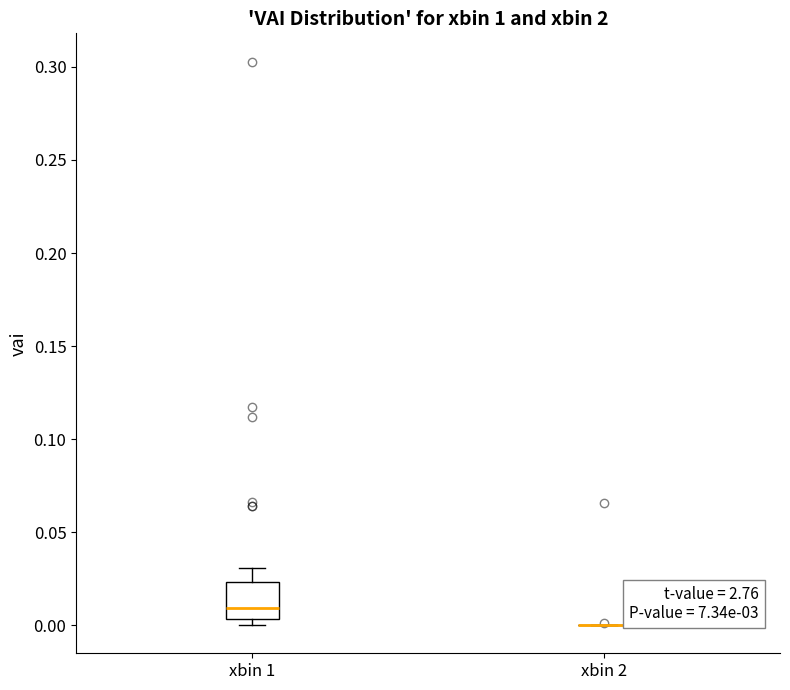

Which box is the tallest, from its lower edge to its upper edge?

xbin 1